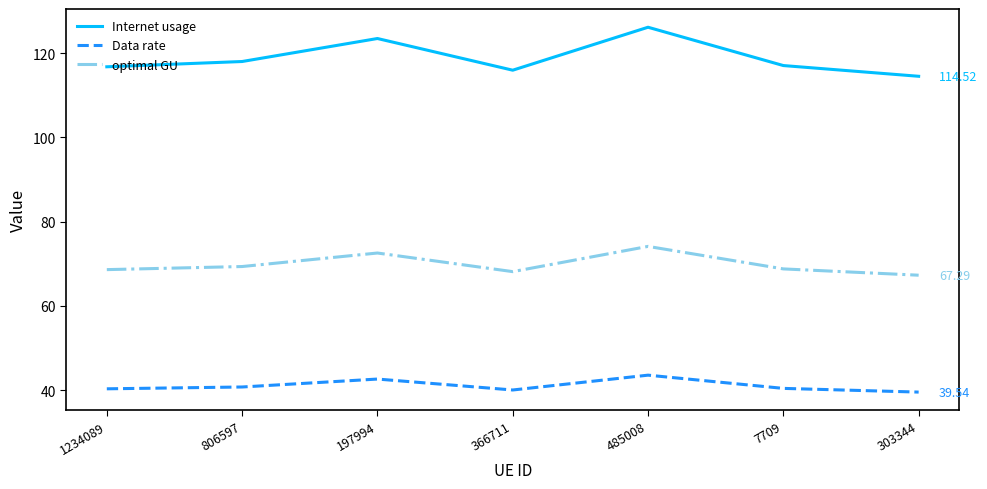

What is the difference between the Data rate values at 197994 and 1234089?

2.3